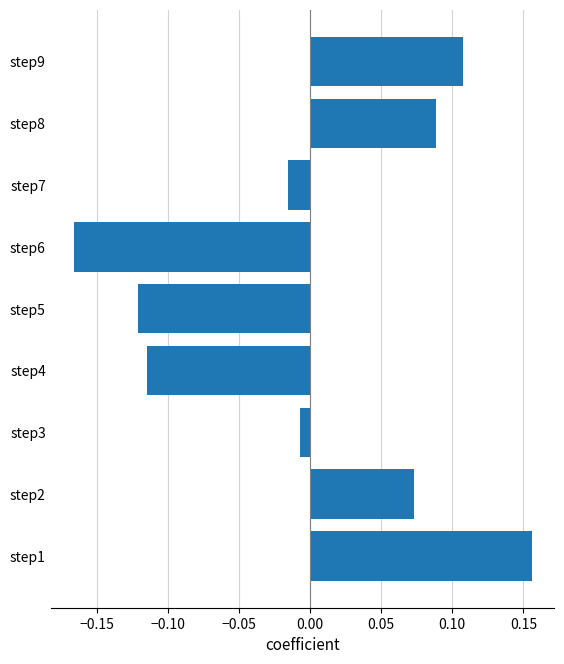

Does the chart contain stacked bars?

No